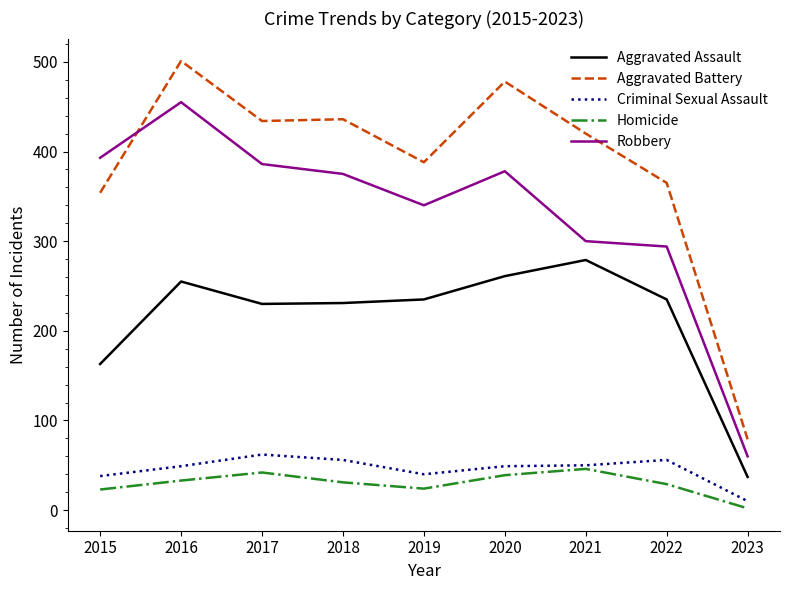

Is the value of Aggravated Battery at 2017 greater than the value of Homicide at 2023?

Yes